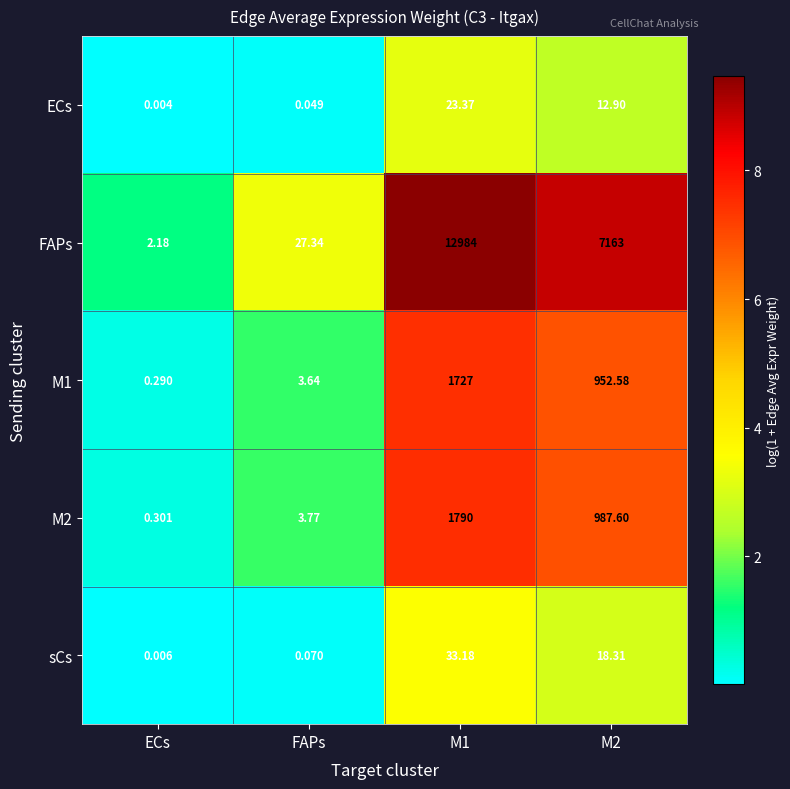

Between FAPs and M2, which series saw the biggest shift?

FAPs